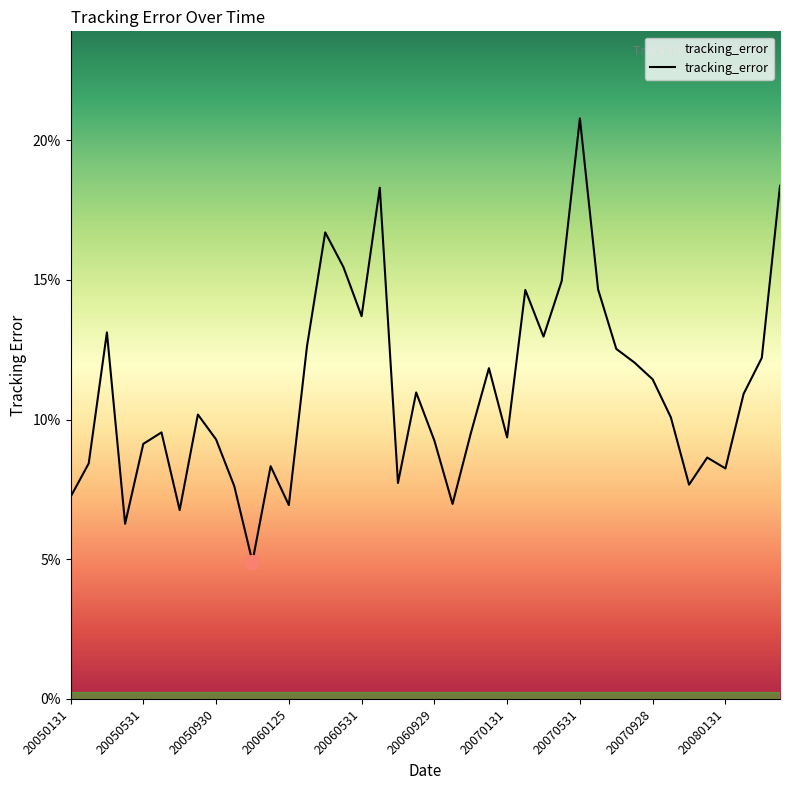

At which category does the data reach its first local peak?

20050331